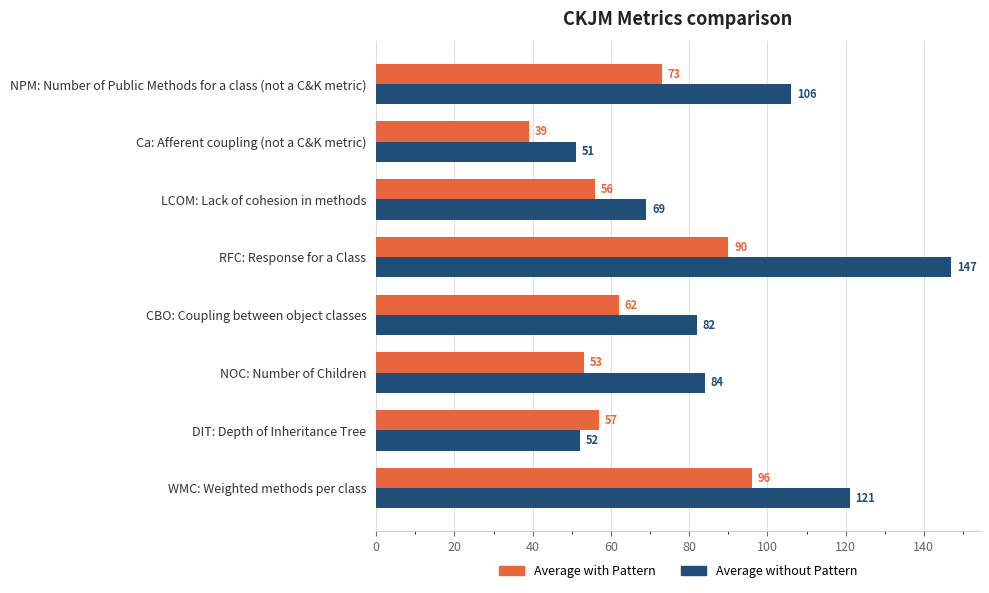

List the labels in order of Average with Pattern value, largest first.

WMC: Weighted methods per class, RFC: Response for a Class, NPM: Number of Public Methods for a class (not a C&K metric), CBO: Coupling between object classes, DIT: Depth of Inheritance Tree, LCOM: Lack of cohesion in methods, NOC: Number of Children, Ca: Afferent coupling (not a C&K metric)